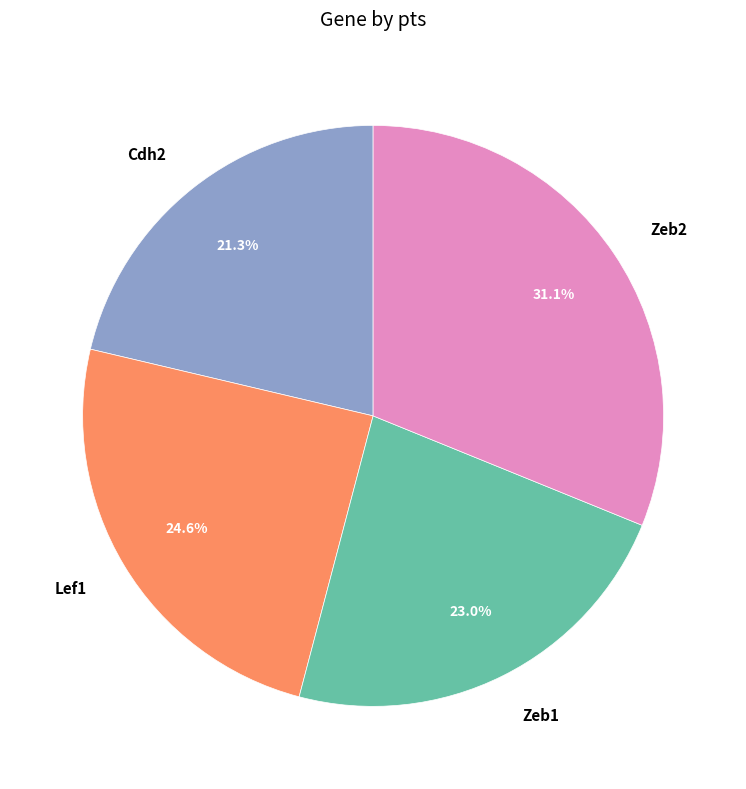

Is it true that Zeb2 is 31% of the pie?

True